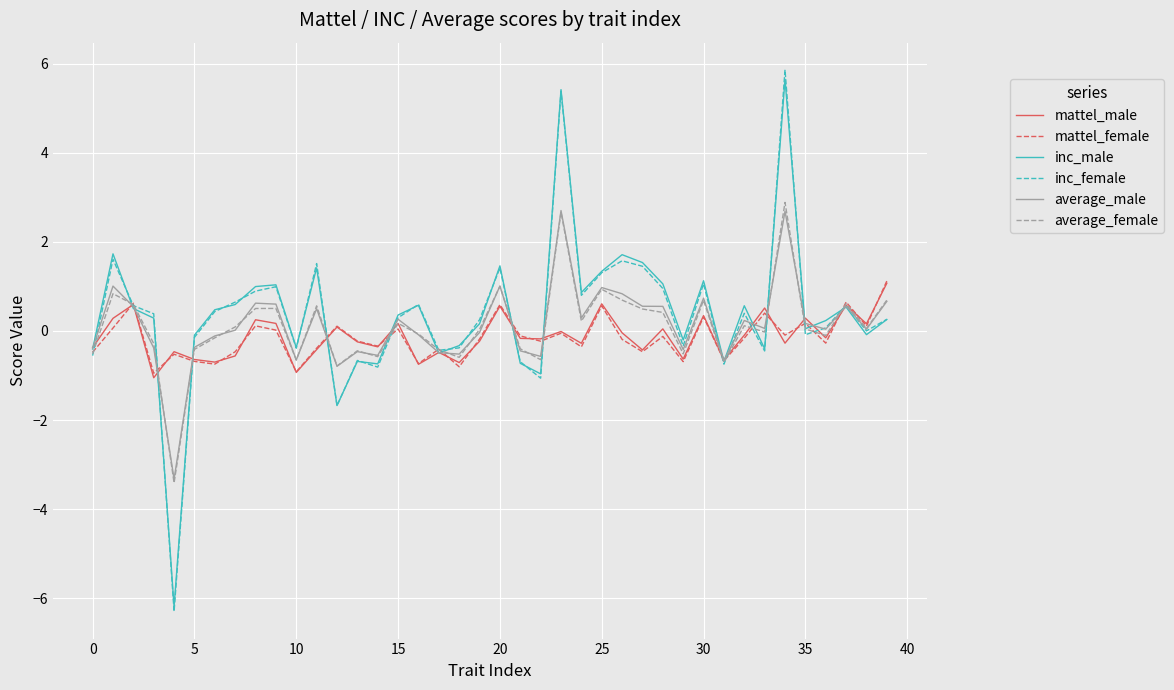

What are all the series names shown in the legend?

mattel_male, mattel_female, inc_male, inc_female, average_male, average_female